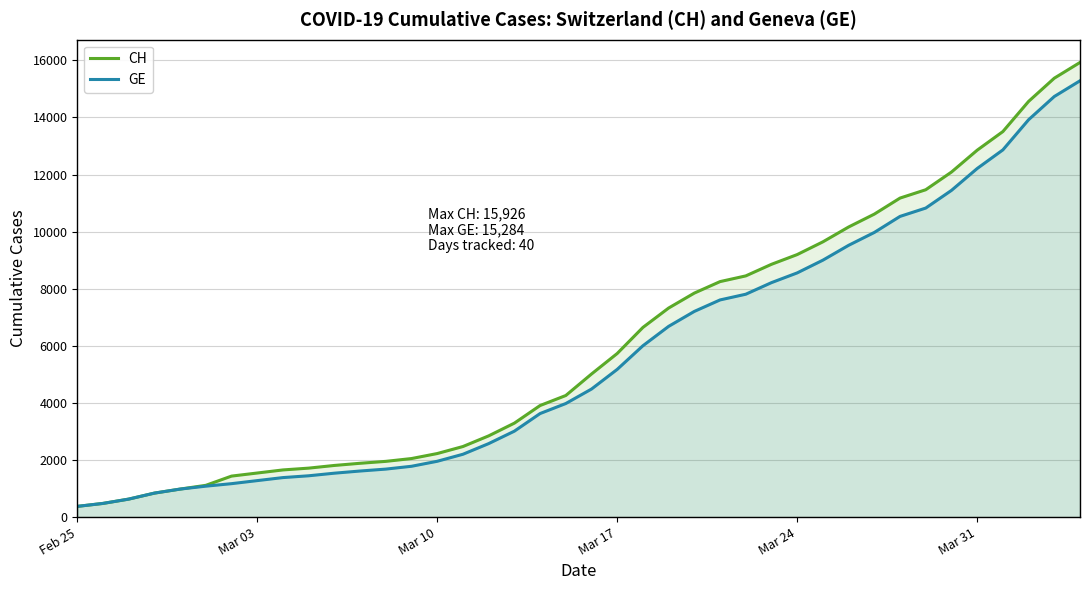

What is the maximum value shown in the chart?

15926